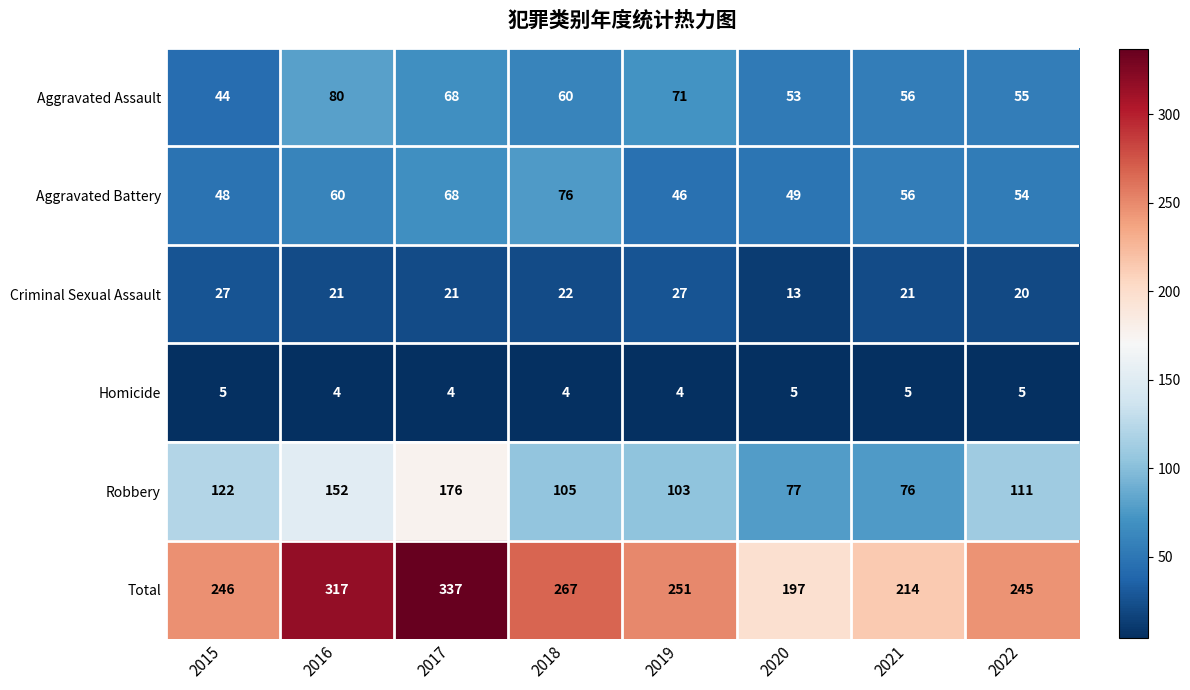

At which category is the sum across all series the highest?

2017